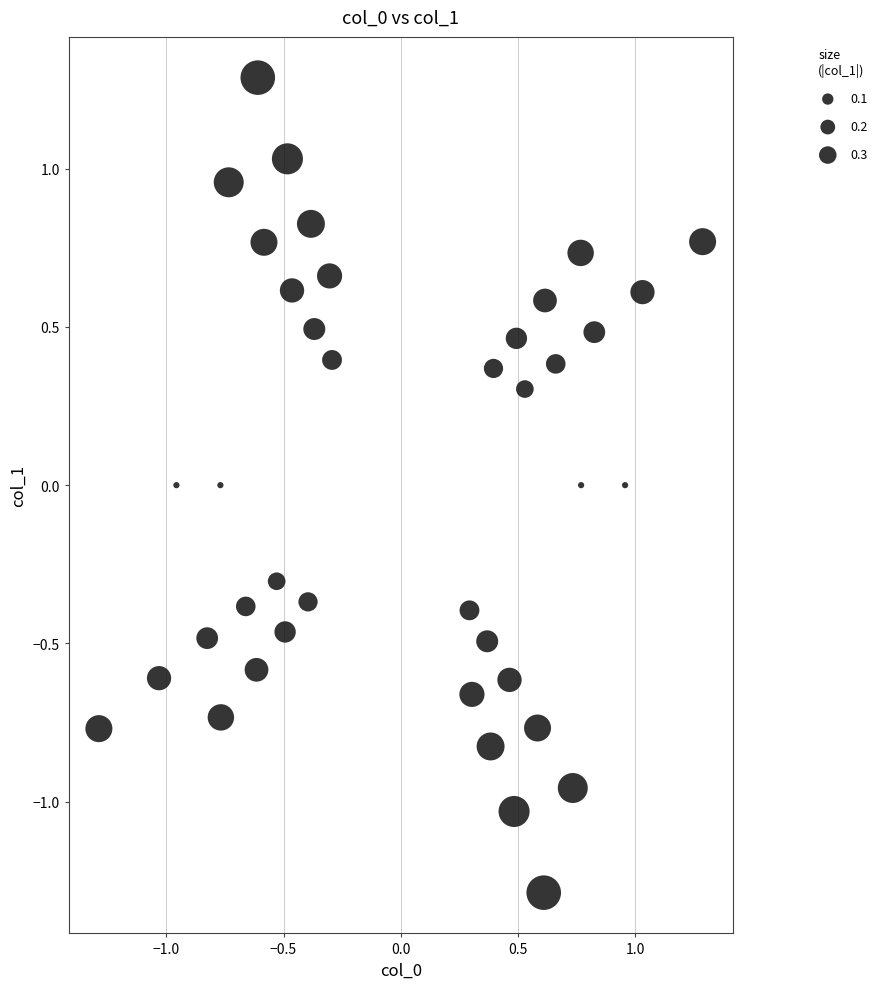

What is the range of X values (max minus min)?

2.6